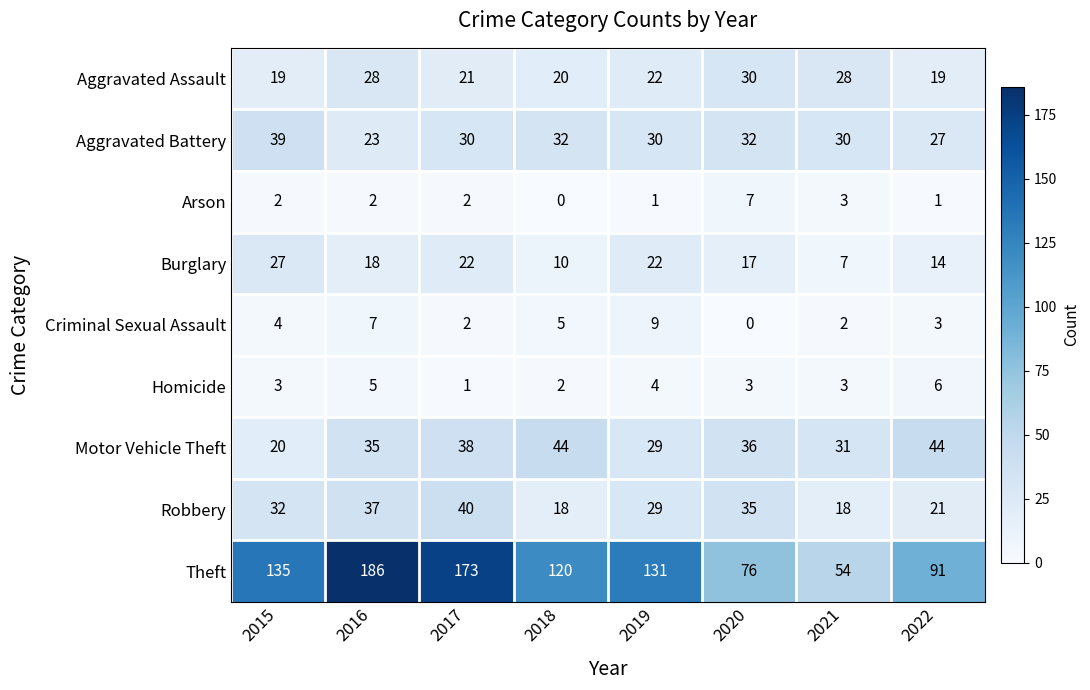

Count the Criminal Sexual Assault values in the range 2 to 7.

6